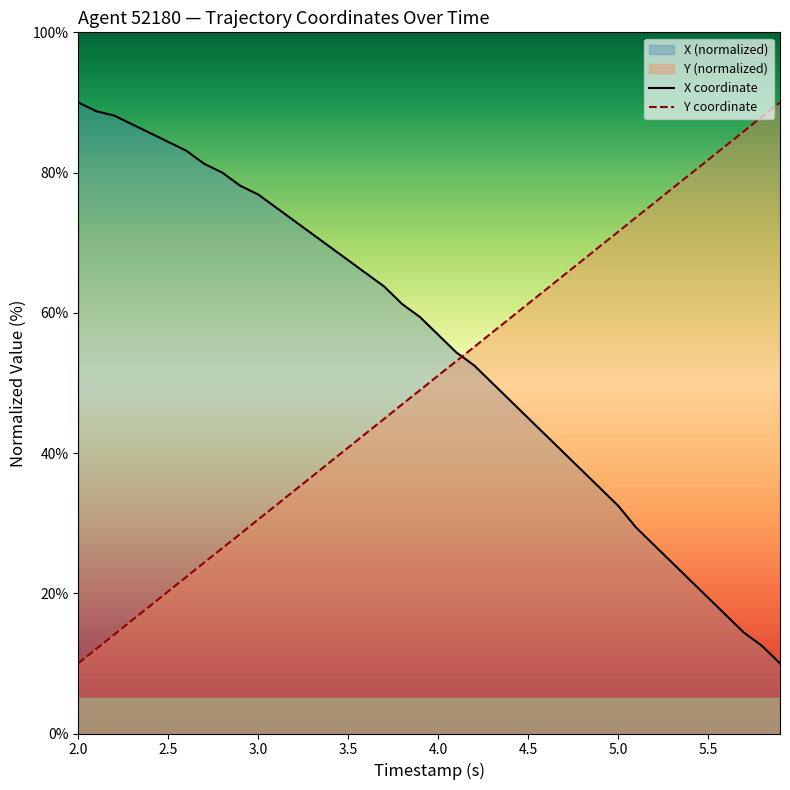

What is the maximum value for X?

90.0